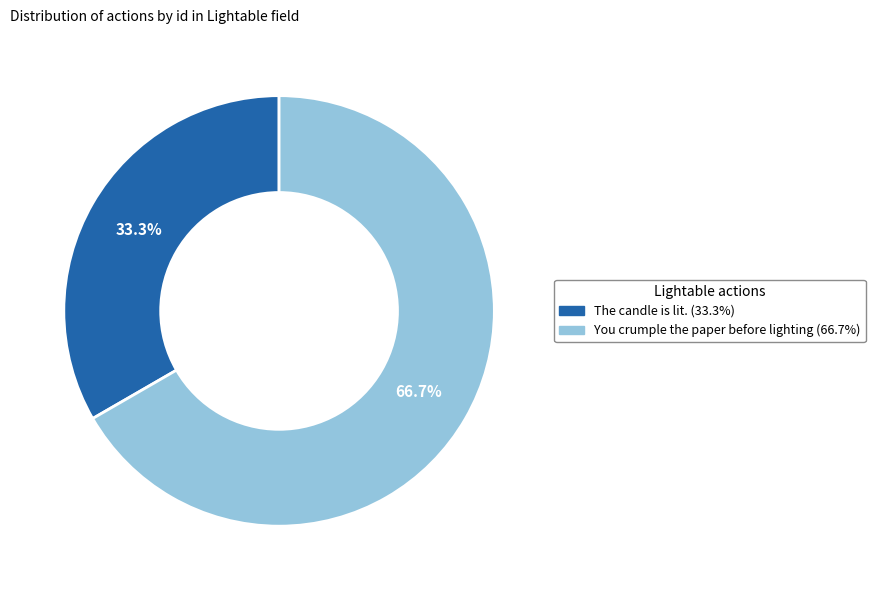

Is the sum of The candle is lit. and You crumple the paper before lighting greater than half?

Yes